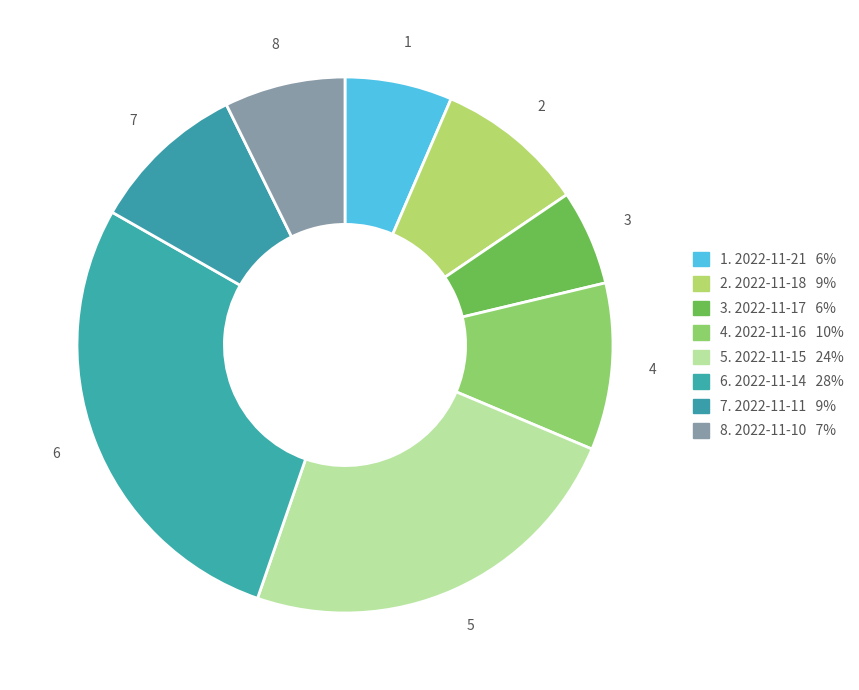

Which category has the biggest portion of the pie?

2022-11-14